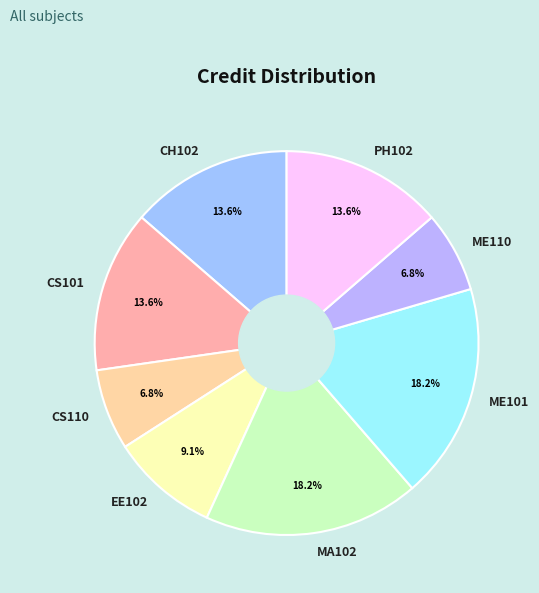

Does MA102 account for over 50% of the chart?

No